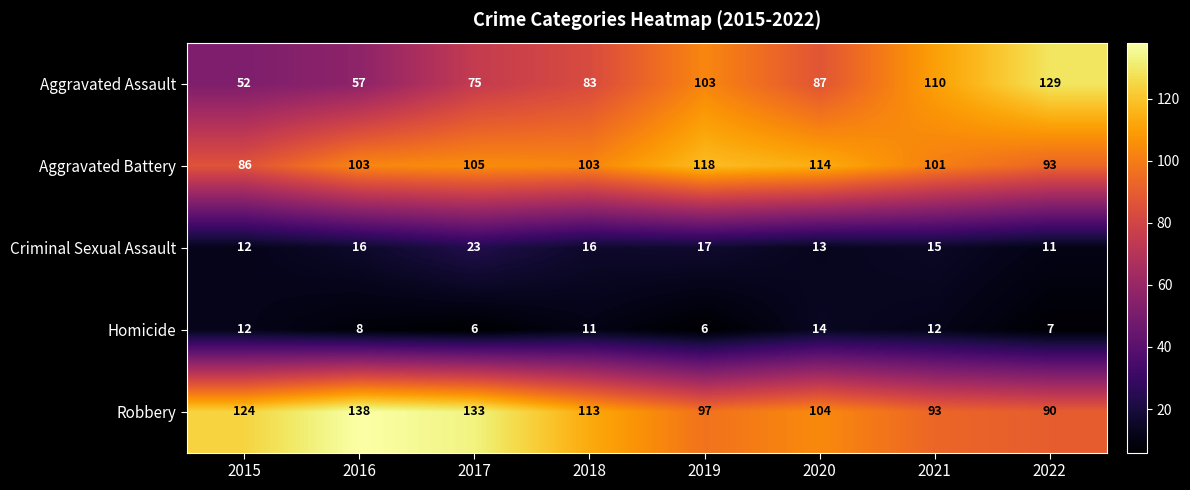

What is the average value of the Aggravated Battery series?

103